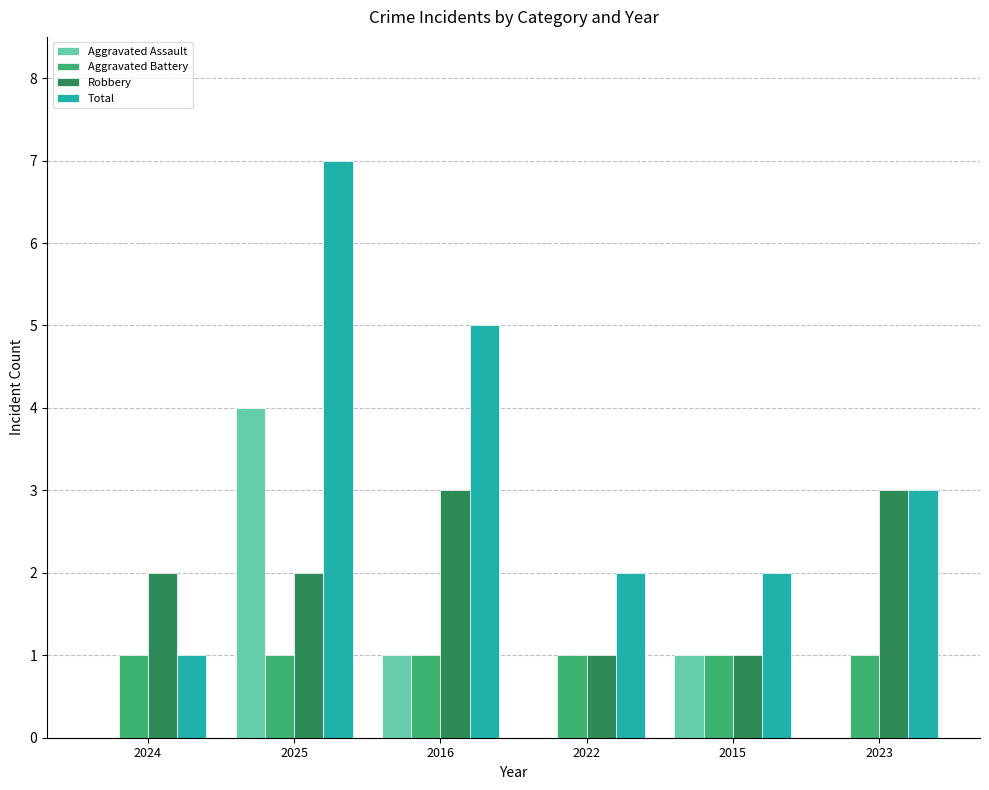

The Total series shows 2 at 2016. True or false?

False